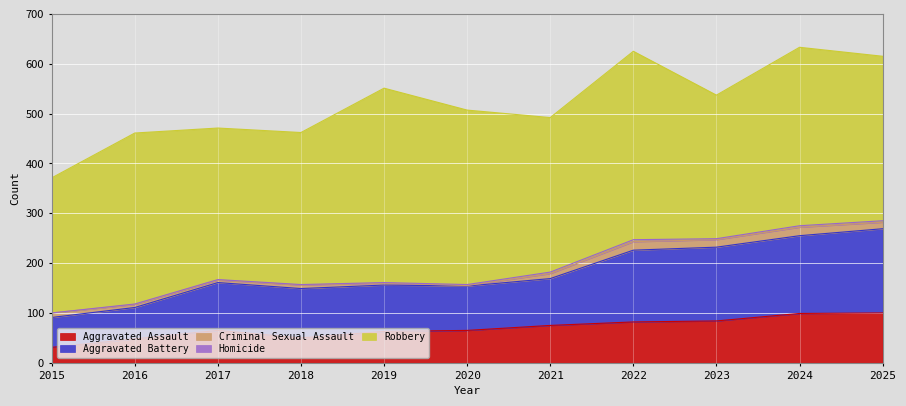

What is the greatest value displayed?

390